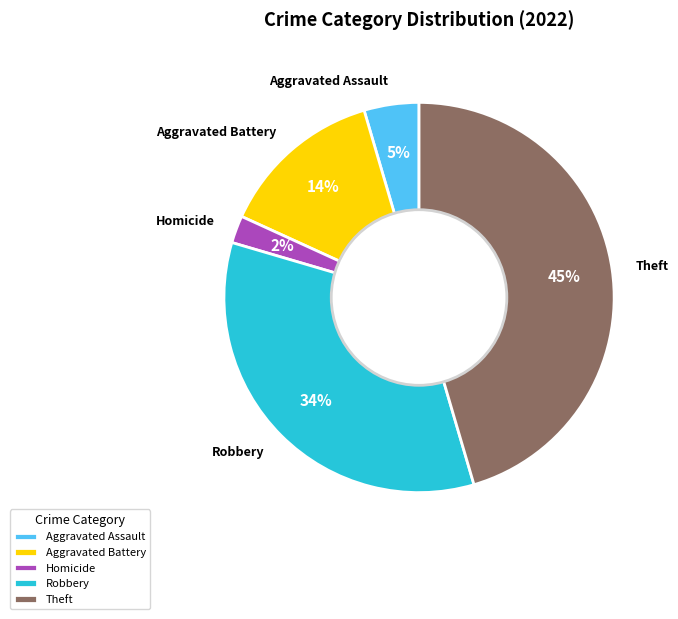

Do Homicide and Robbery together represent more than half of the pie?

No